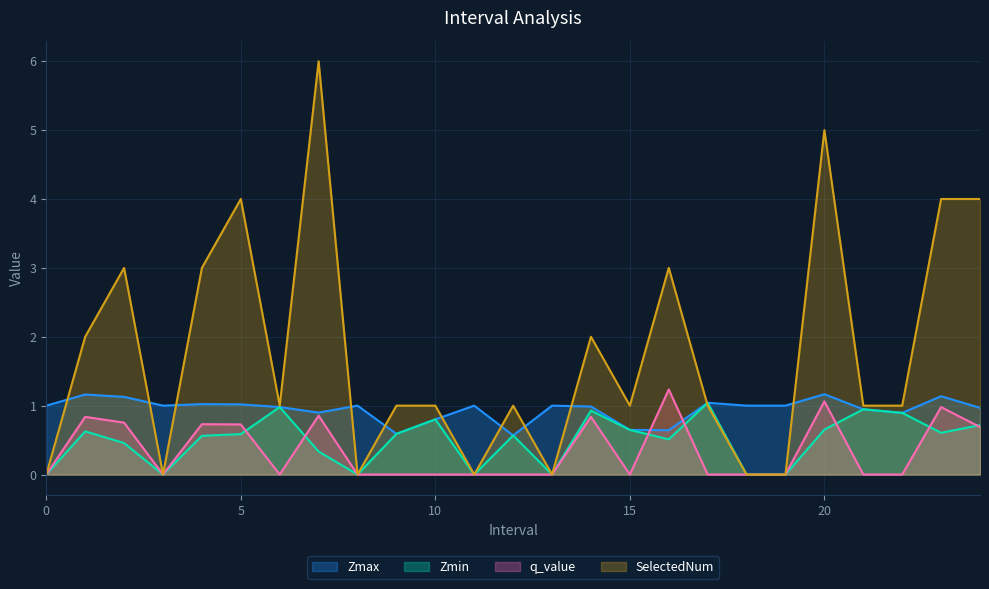

How many data points in SelectedNum are above 1?

10